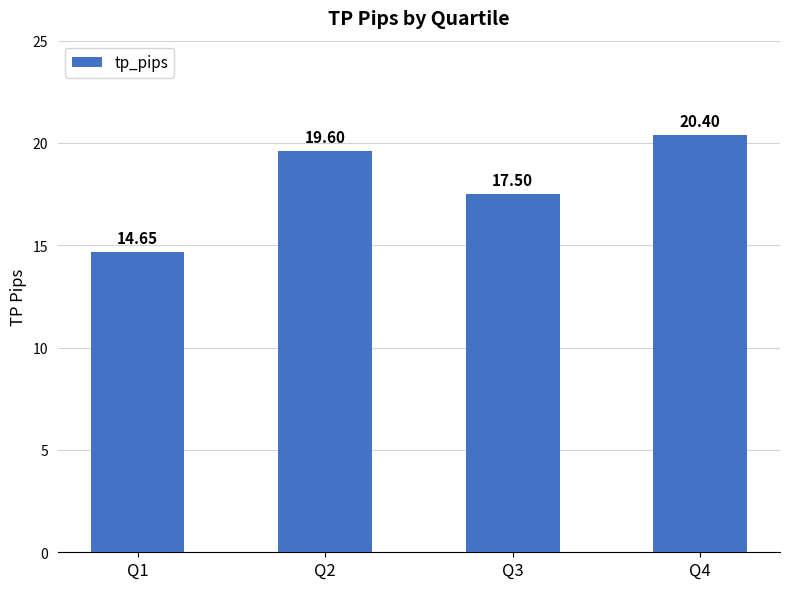

At which category does the chart reach its minimum across all series?

Q1